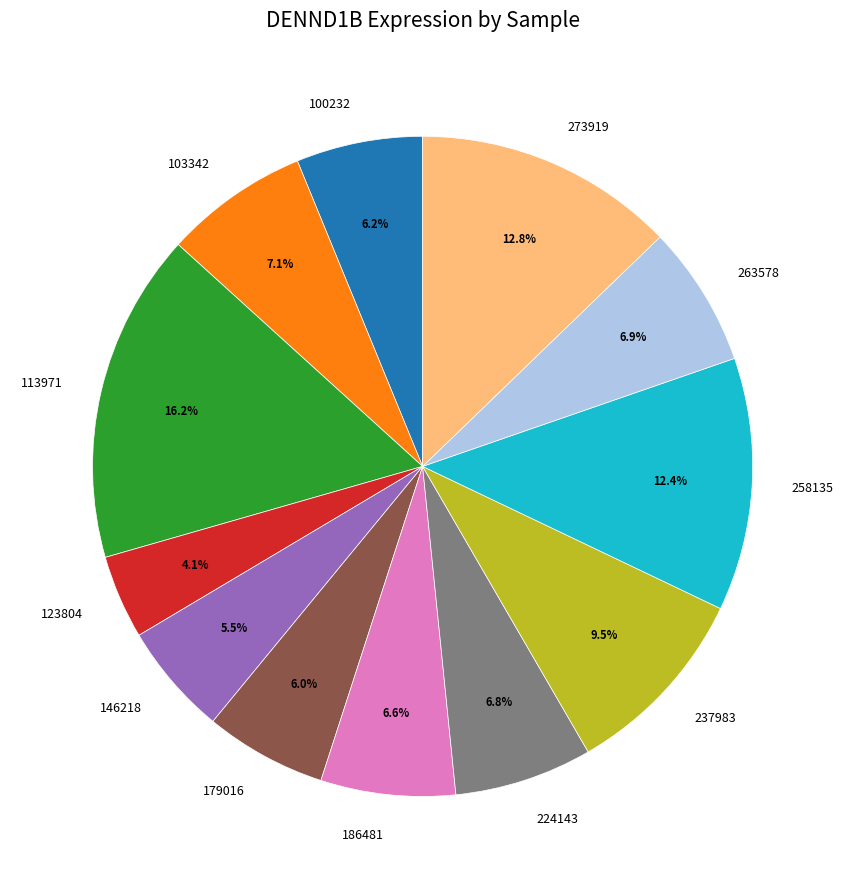

Is there any slice that represents more than half of the pie?

No